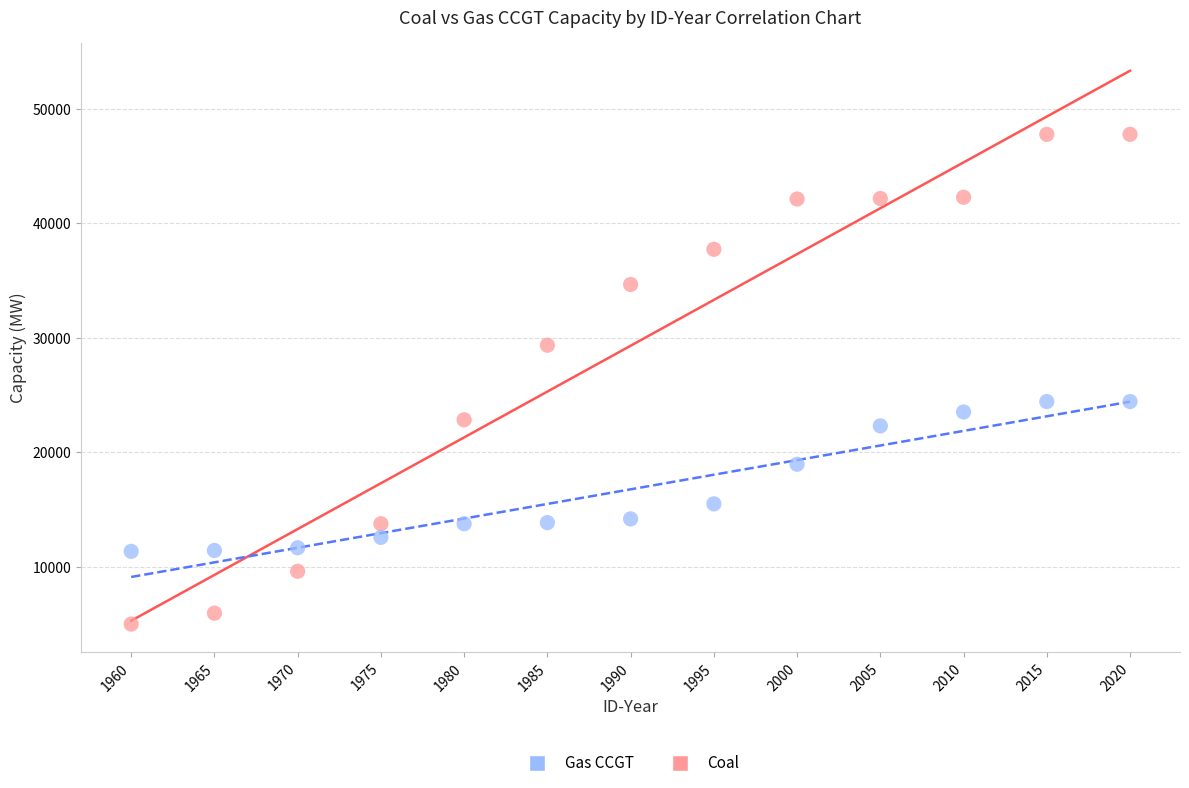

Across all data points, what is the range of Y values (max minus min)?

42783.4